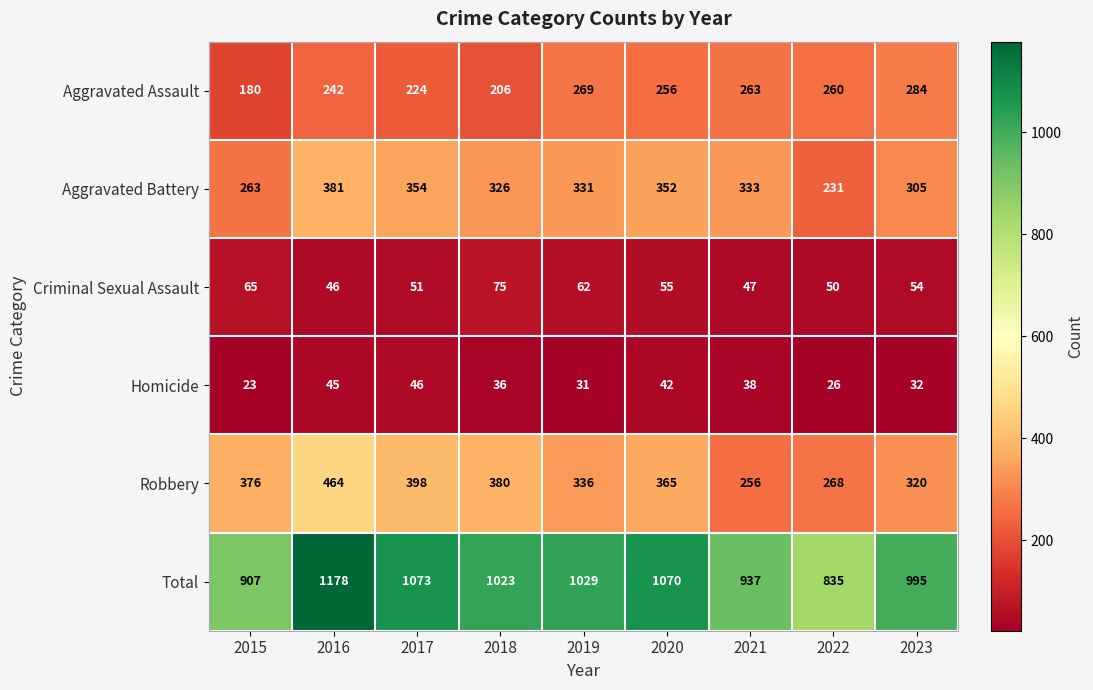

Where does the Aggravated Battery series first go above 331?

2016